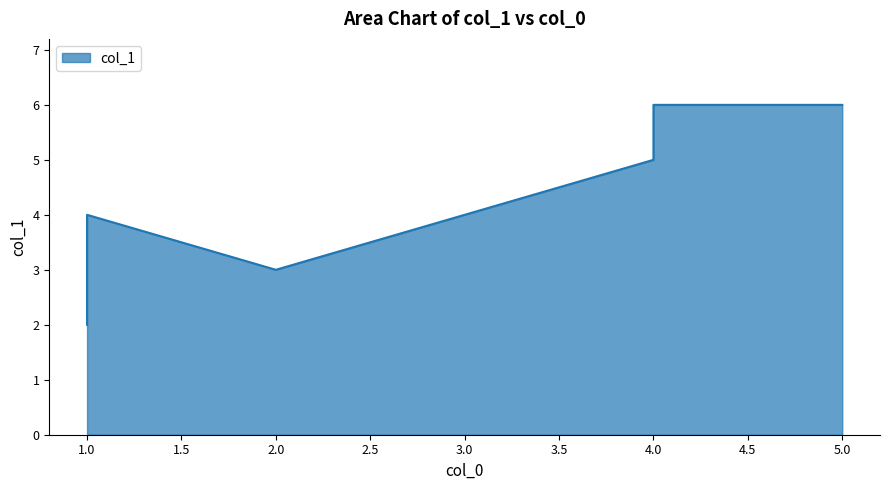

Which label corresponds to the smallest value in the chart?

2